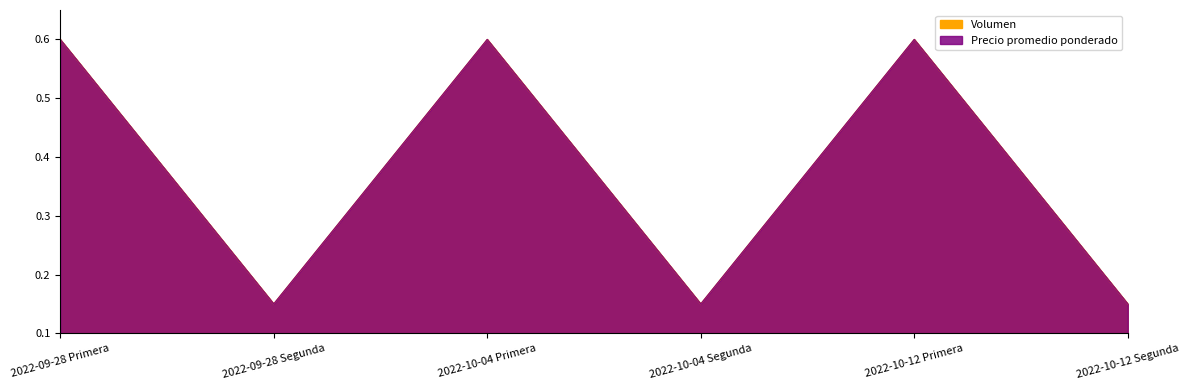

Reading left to right, transcribe all the data shown in this chart.

Volumen: 2022-09-28 Primera=0.6	2022-09-28 Segunda=0.1	2022-10-04 Primera=0.6	2022-10-04 Segunda=0.1	2022-10-12 Primera=0.6	2022-10-12 Segunda=0.1
Precio promedio ponderado: 2022-09-28 Primera=0.6	2022-09-28 Segunda=0.1	2022-10-04 Primera=0.6	2022-10-04 Segunda=0.1	2022-10-12 Primera=0.6	2022-10-12 Segunda=0.1